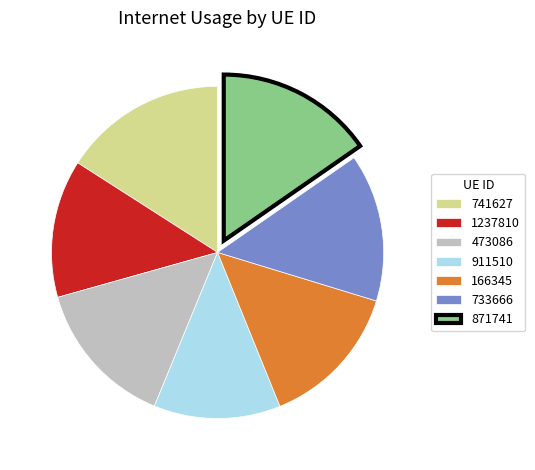

Between 871741 and 733666, which is larger?

871741